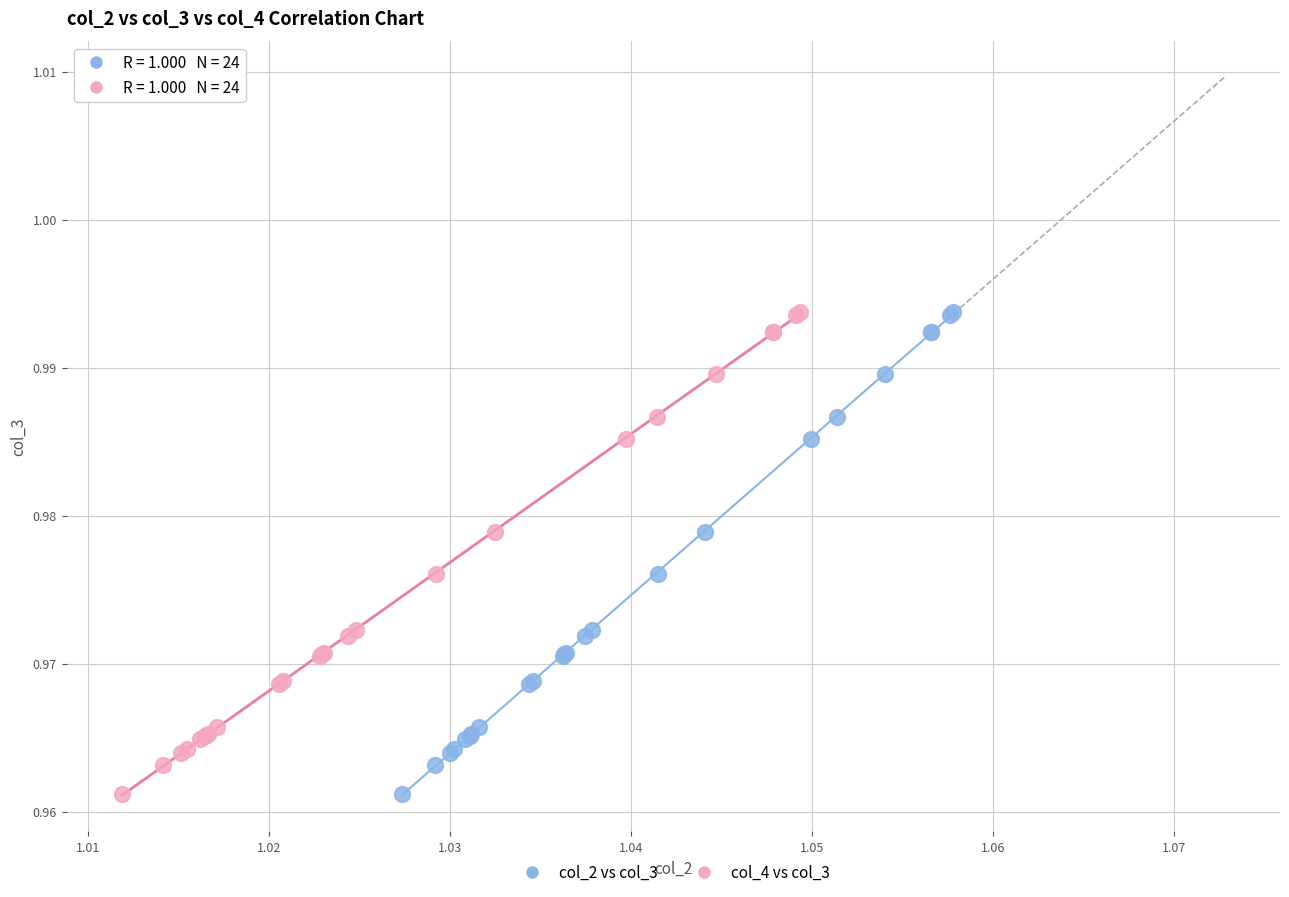

What are all the series names shown in the legend?

col_2 vs col_3, col_4 vs col_3